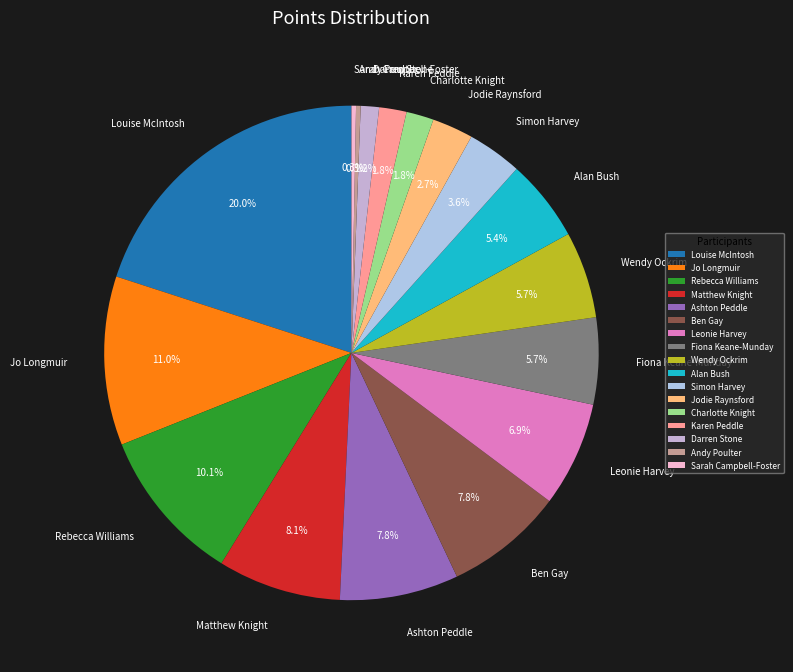

How many slices are in this pie chart?

17